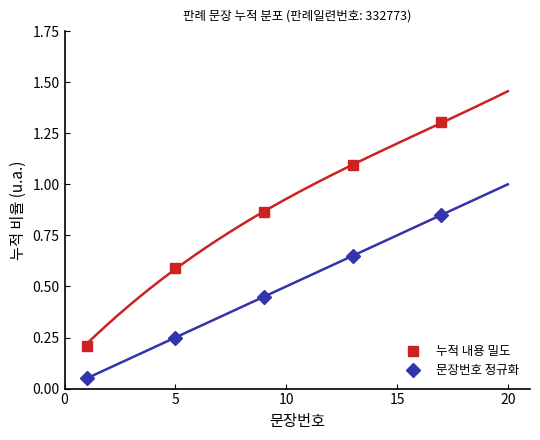

True or false: 문장번호 정규화 has more than 0 points higher than both neighbors.

False